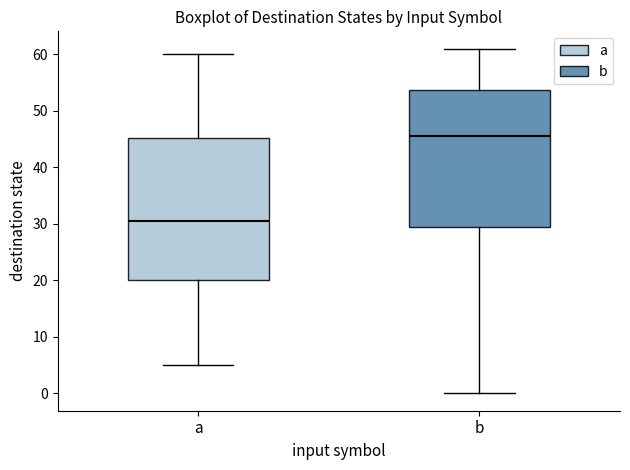

Reading left to right, read every box against the y-axis: the position of its median line, the range the box covers, and the ends of its whiskers. The values are not printed on the chart, so give them approximately, as read against the axis.

a: median 31, box 20 to 45, whiskers 5 to 60
b: median 46, box 30 to 54, whiskers 0 to 61